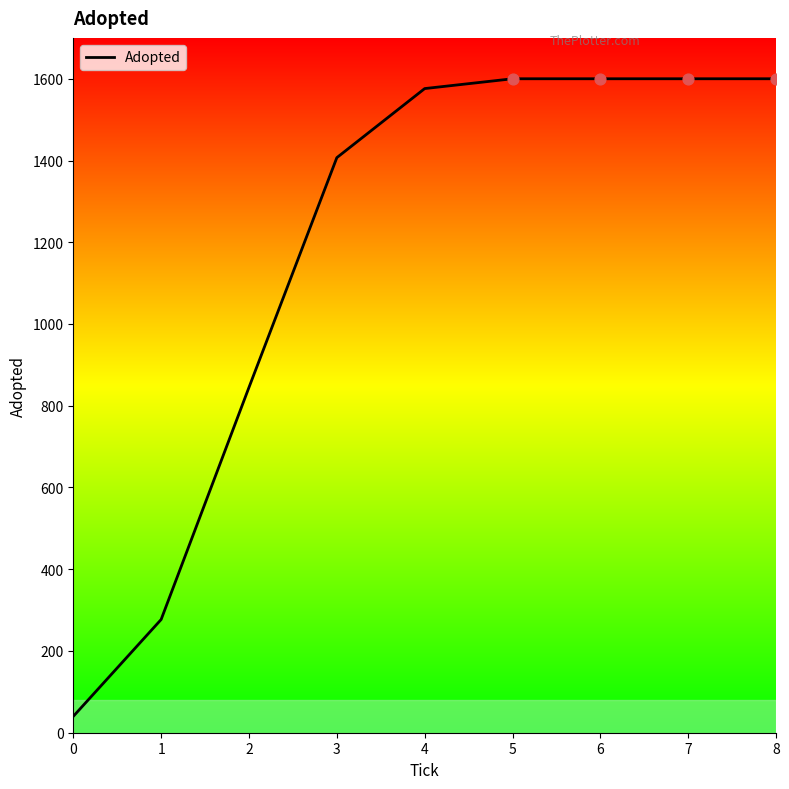

What is the ratio of the value at 4 to the value at 1?

5.7